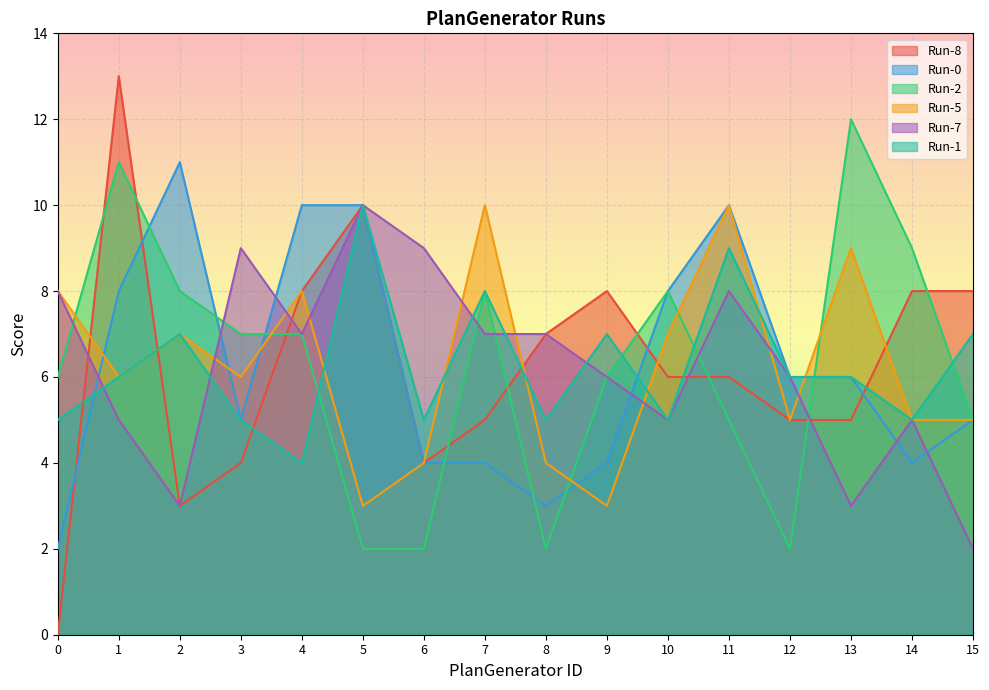

Reading left to right, what are all the values shown in this chart?

Run-8: 0	13	3	4	8	10	4	5	7	8	6	6	5	5	8	8
Run-0: 2	8	11	5	10	10	4	4	3	4	8	10	6	6	4	5
Run-2: 6	11	8	7	7	2	2	8	2	6	8	5	2	12	9	5
Run-5: 8	6	7	6	8	3	4	10	4	3	7	10	5	9	5	5
Run-7: 8	5	3	9	7	10	9	7	7	6	5	8	6	3	5	2
Run-1: 5	6	7	5	4	10	5	8	5	7	5	9	6	6	5	7